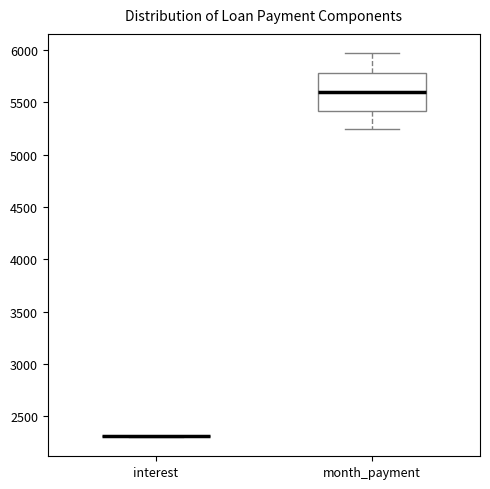

Reading left to right, transcribe this box plot: for each box, give where its median line is, the range the box spans, and where its two whiskers end, as read against the y-axis. The values are not printed on the chart, so give them approximately, as read against the axis.

interest: box collapsed to a line at 2300, whiskers 2300 to 2300
month_payment: median 5600, box 5400 to 5800, whiskers 5250 to 5950